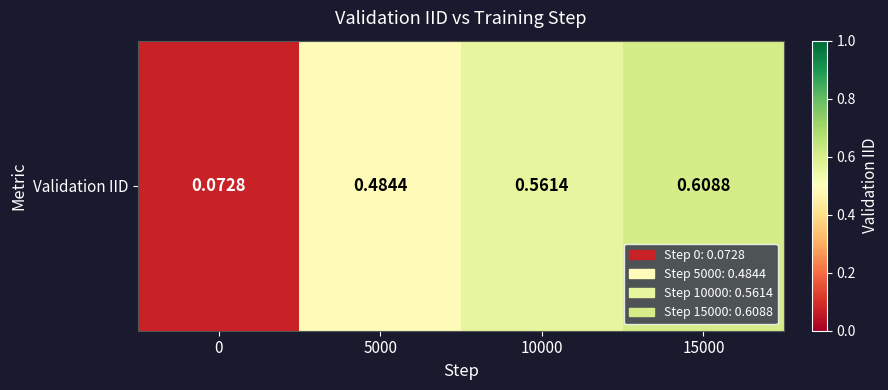

Rank the categories by value from highest to lowest.

15000, 10000, 5000, 0